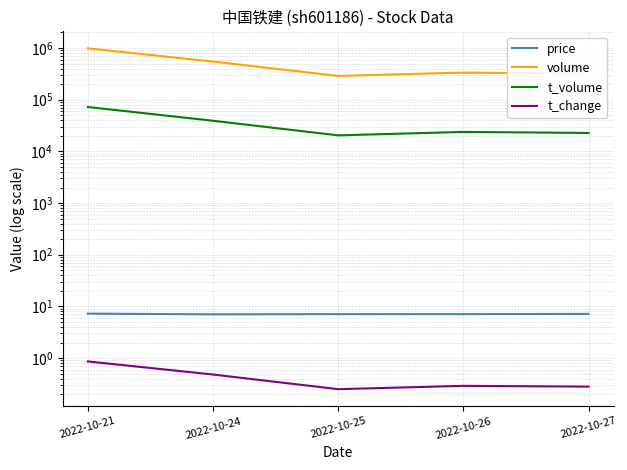

The t_change series shows 0.3 at 2022-10-27. True or false?

True